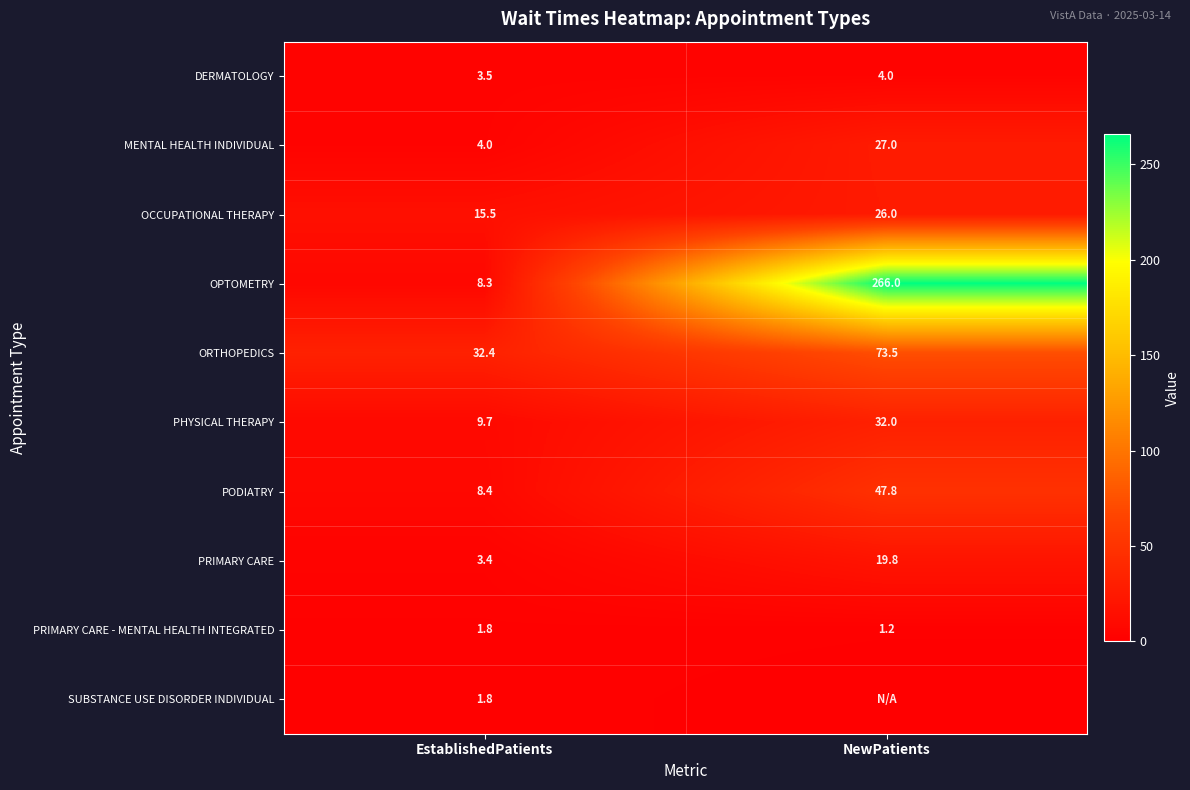

The PODIATRY series shows 82.4 at NewPatients. True or false?

False